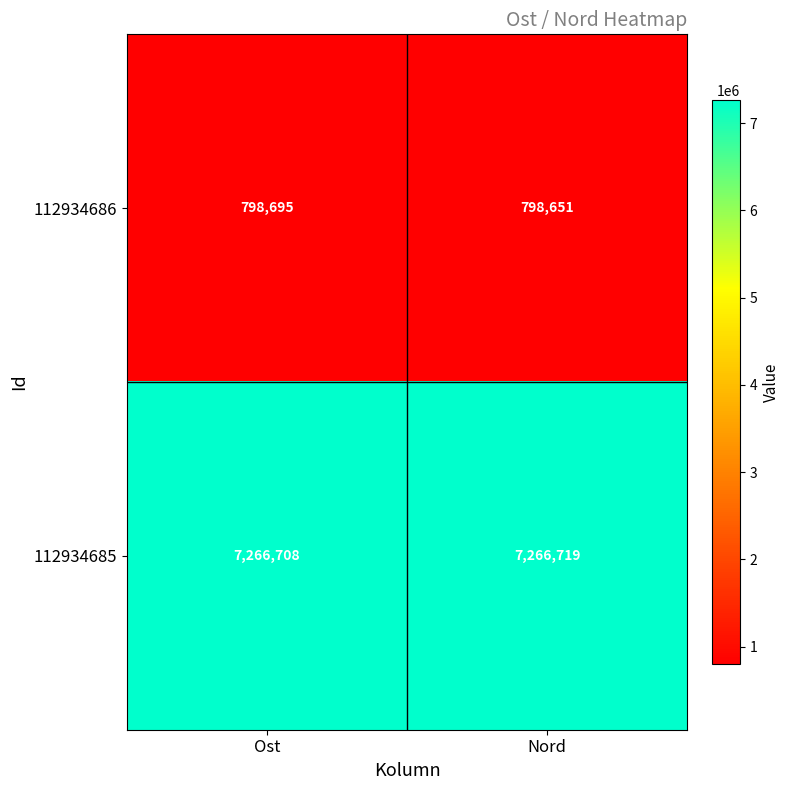

Reading left to right, extract all data points from this chart.

112934686: Ost=798695	Nord=798651
112934685: Ost=7266708	Nord=7266719